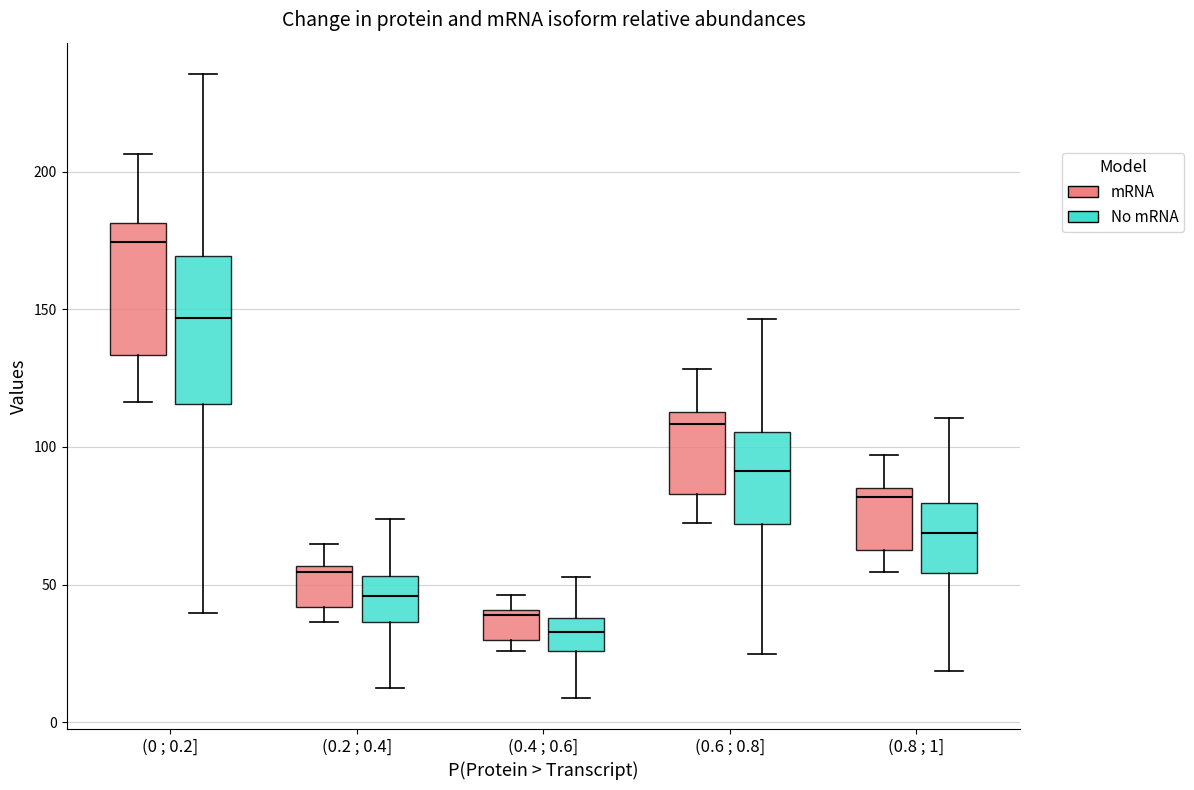

Which box is the tallest, from its lower edge to its upper edge?

(0 ; 0.2] (No mRNA)